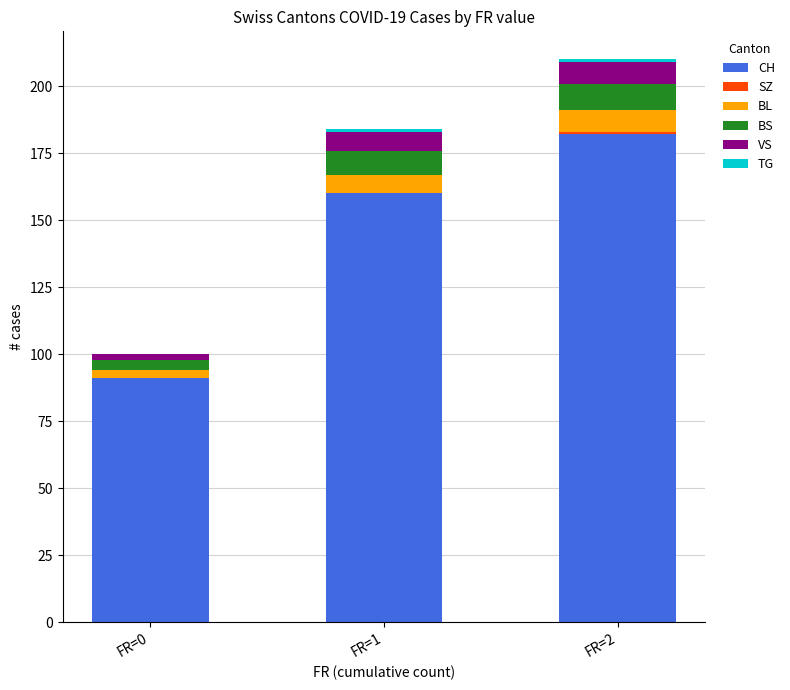

What is the sum of all CH values?

433